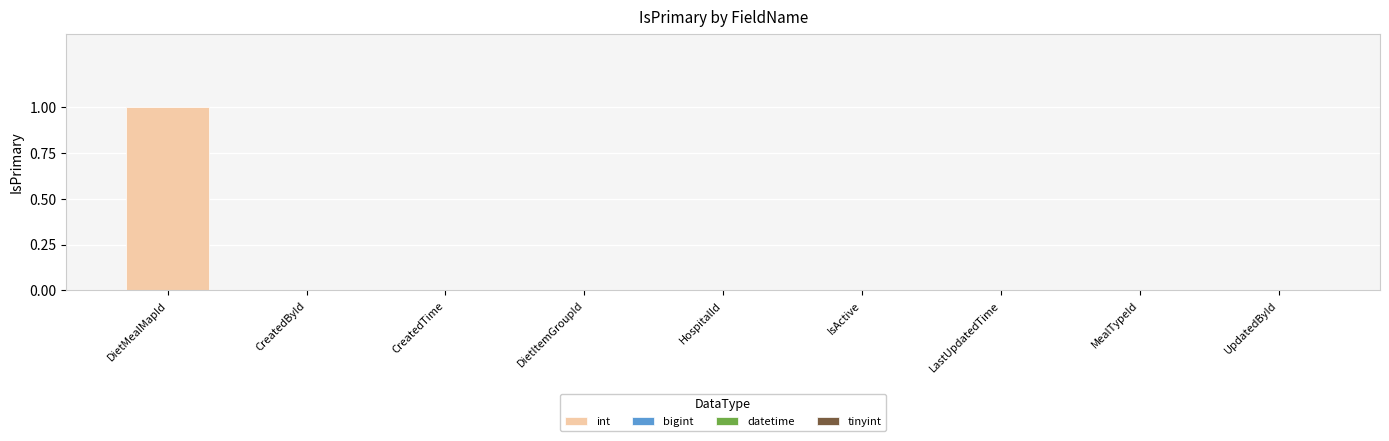

List the labels in order of value, smallest first.

CreatedById, CreatedTime, DietItemGroupId, HospitalId, IsActive, LastUpdatedTime, MealTypeId, UpdatedById, DietMealMapId